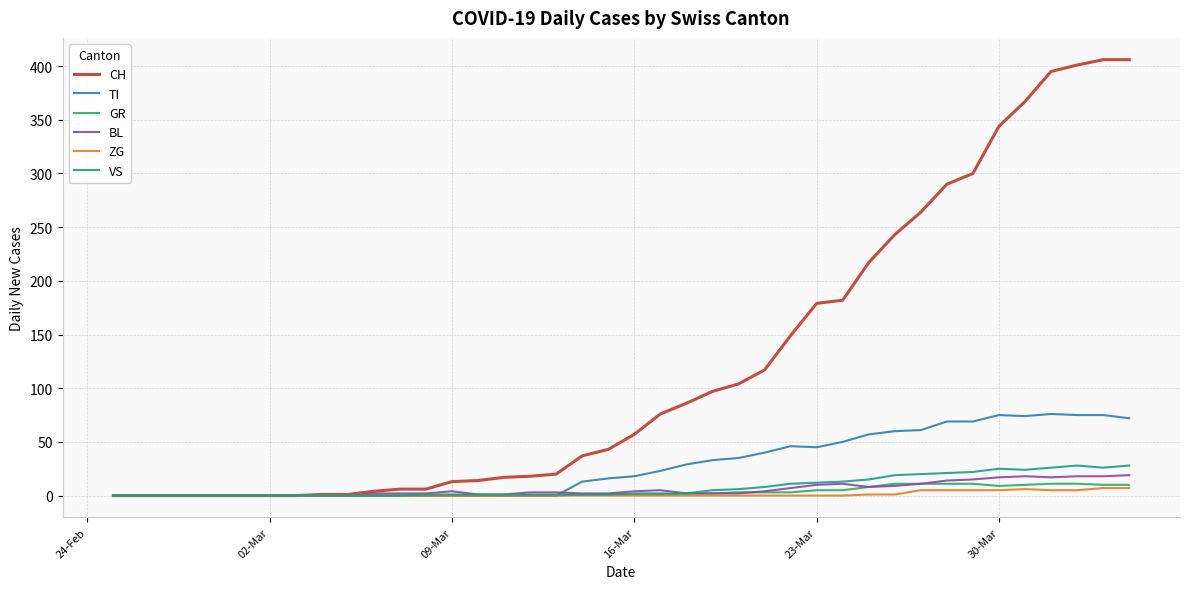

Which series has the widest spread of values?

CH